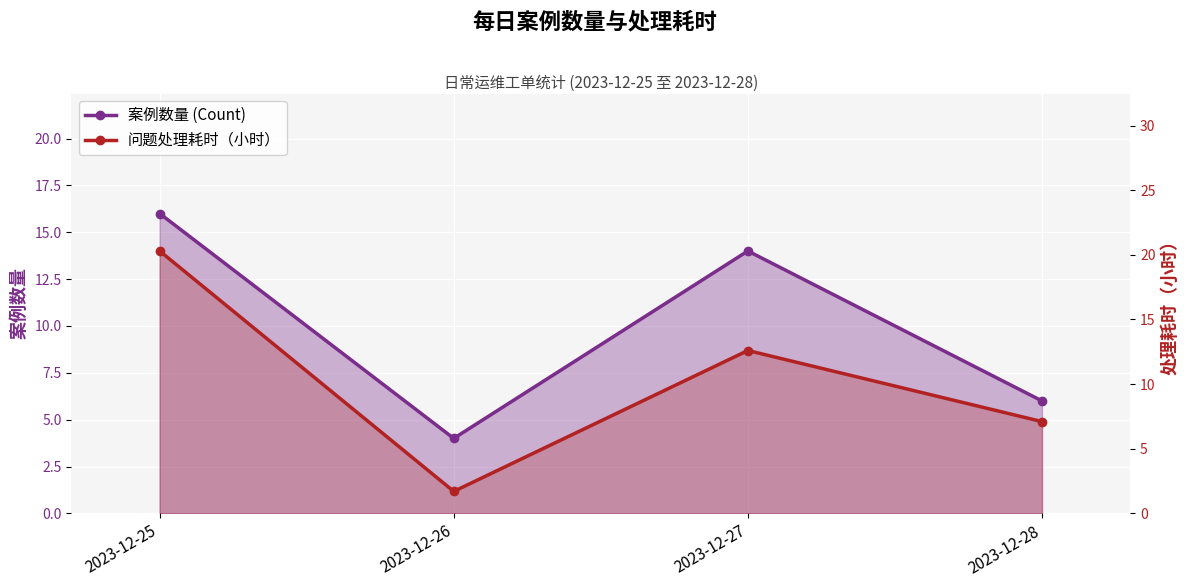

Reading left to right, what are all the values shown in this chart?

案例数量 (Count): 2023-12-25=16.0	2023-12-26=4.0	2023-12-27=14.0	2023-12-28=6.0
问题处理耗时（小时）: 2023-12-25=20.3	2023-12-26=1.7	2023-12-27=12.6	2023-12-28=7.1